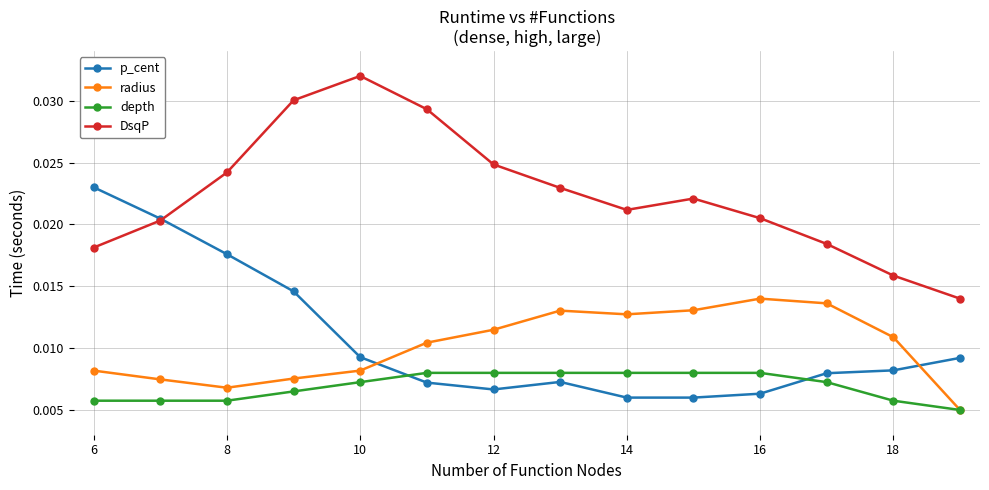

True or false: p_cent and DsqP intersect in this chart.

True